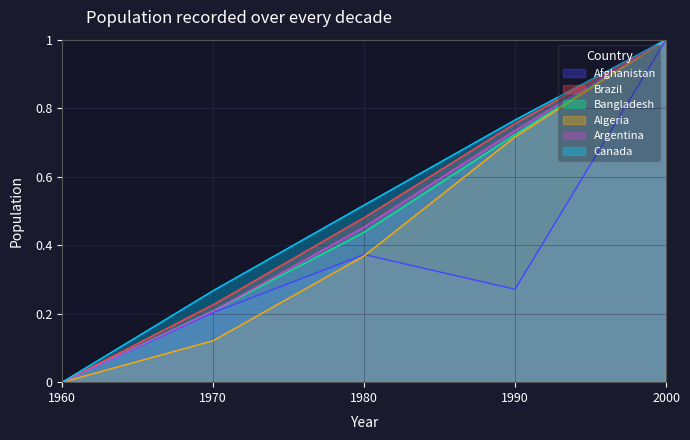

Reading right to left, what are all the values shown in this chart?

Afghanistan: 2000=1.0	1990=0.3	1980=0.4	1970=0.2	1960=0.0
Brazil: 2000=1.0	1990=0.8	1980=0.5	1970=0.2	1960=0.0
Bangladesh: 2000=1.0	1990=0.7	1980=0.4	1970=0.2	1960=0.0
Algeria: 2000=1.0	1990=0.7	1980=0.4	1970=0.1	1960=0.0
Argentina: 2000=1.0	1990=0.7	1980=0.5	1970=0.2	1960=0.0
Canada: 2000=1.0	1990=0.8	1980=0.5	1970=0.3	1960=0.0